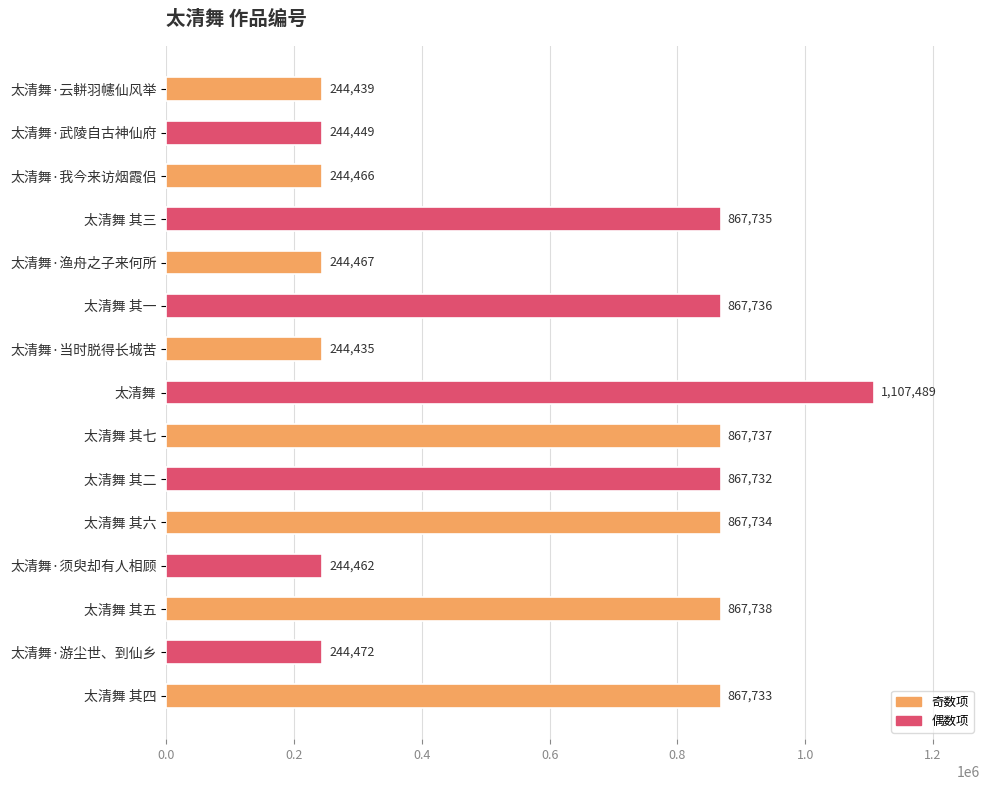

What is the value of the 8th bar from the top?

1107489